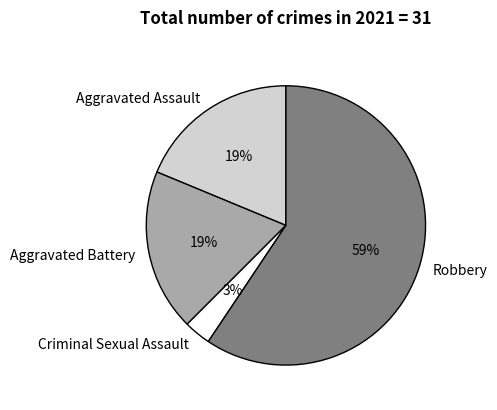

The Robbery slice represents 59% of the pie. True or false?

True